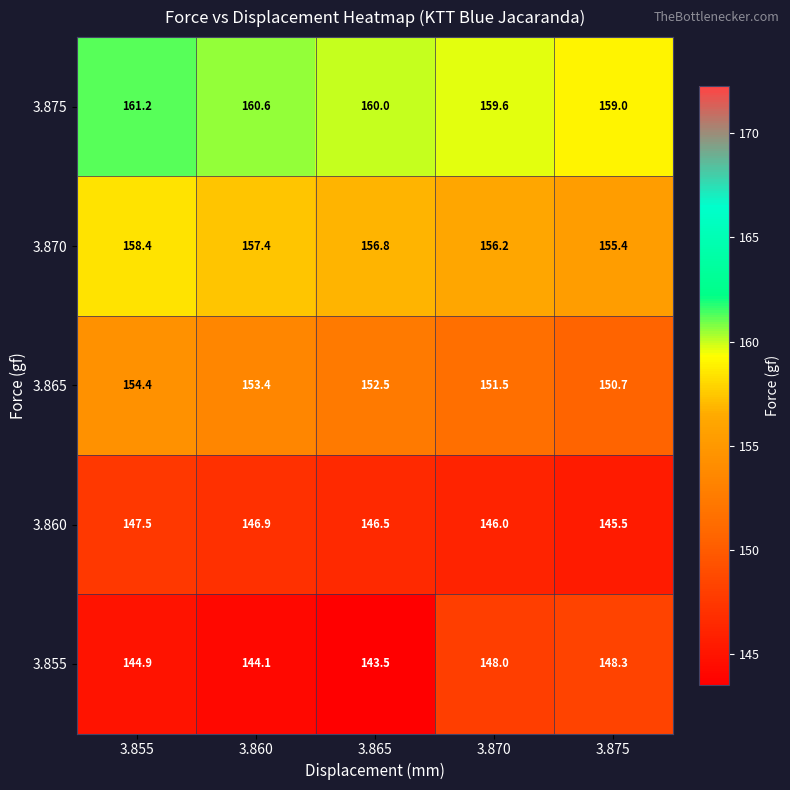

Which series has the largest range (max minus min)?

3.855